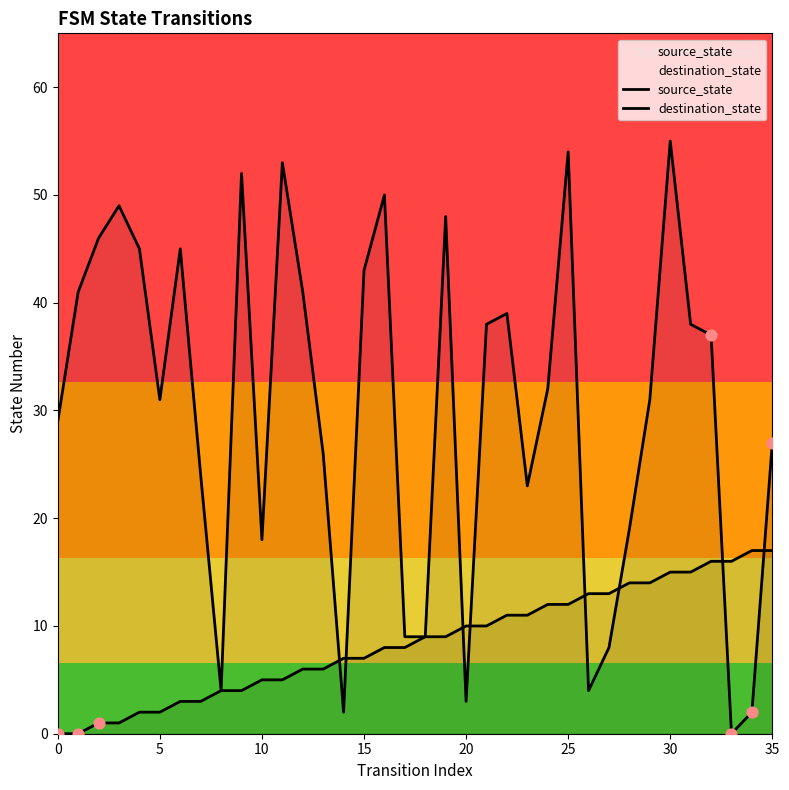

Is the value of source_state at 21 greater than the value of destination_state at 24?

No